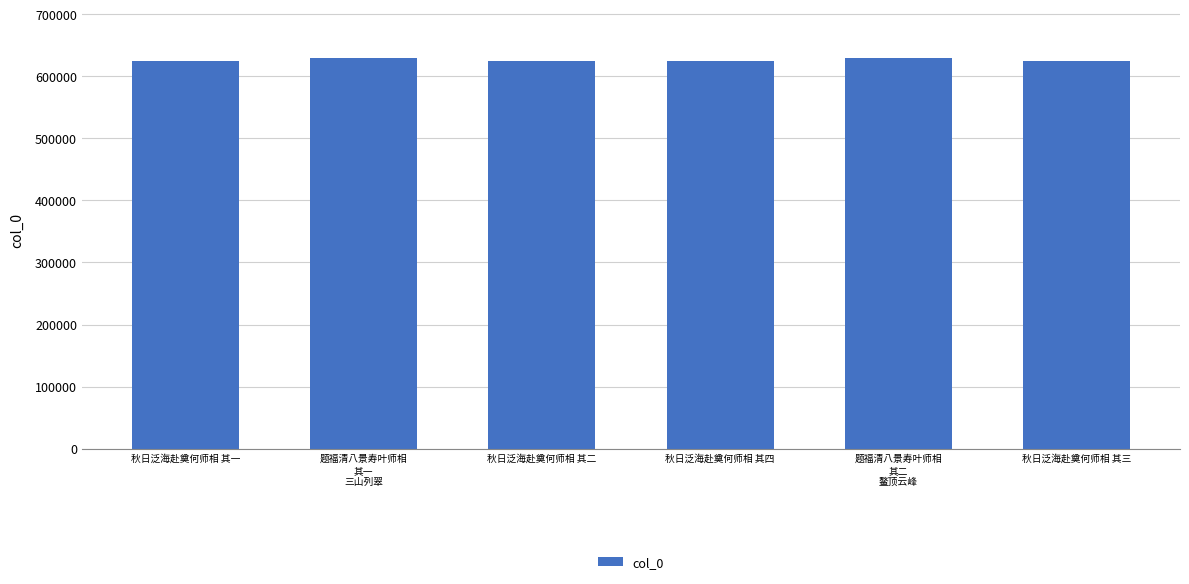

What is the average value?

626030